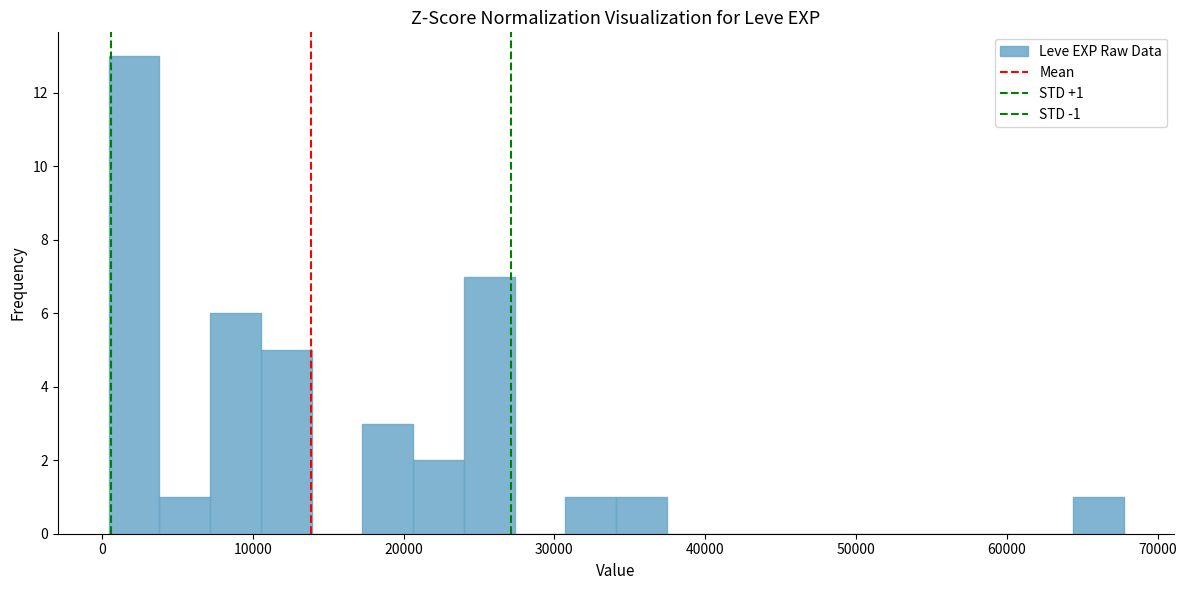

Read against the x-axis, roughly where is the centre of the tallest bar?

2000